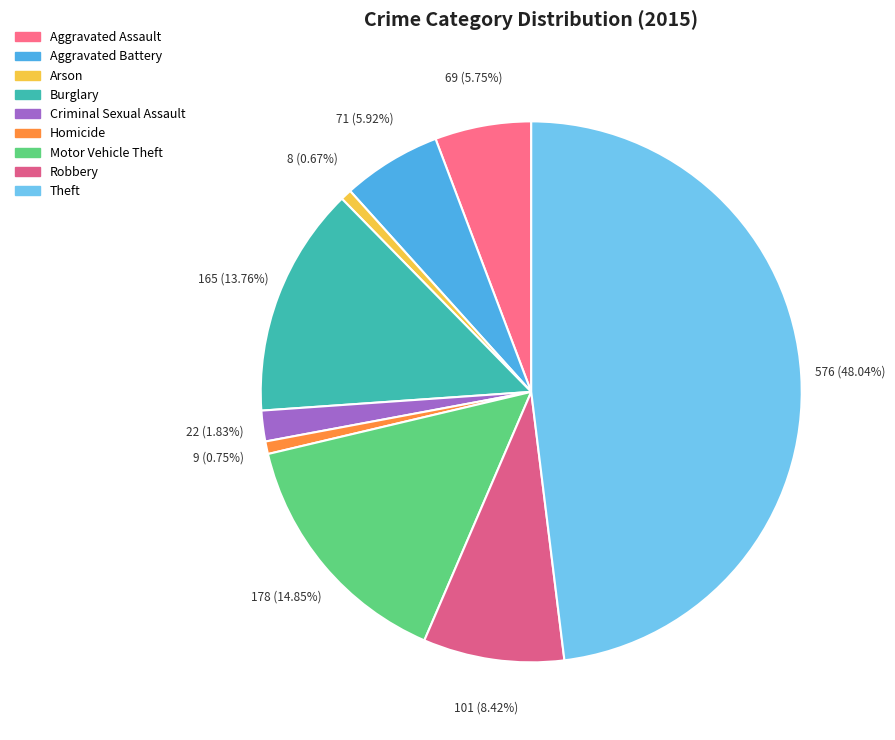

What is the total percentage of Theft and Aggravated Battery?

54.0%